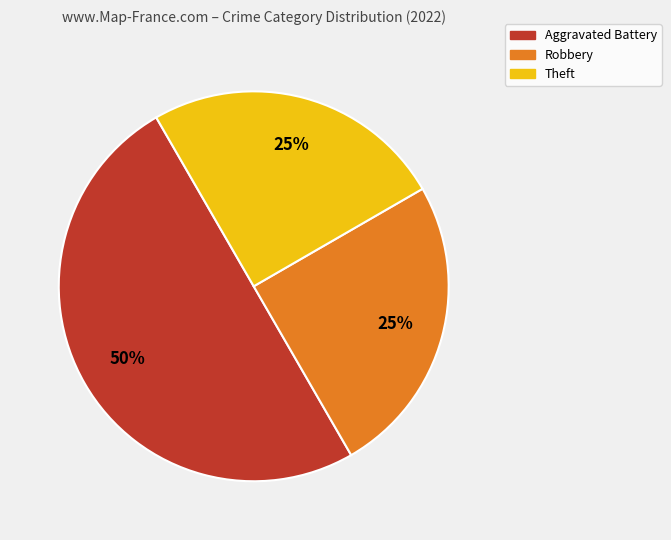

To the nearest percent, what is the difference between the largest and smallest slice percentages?

25%